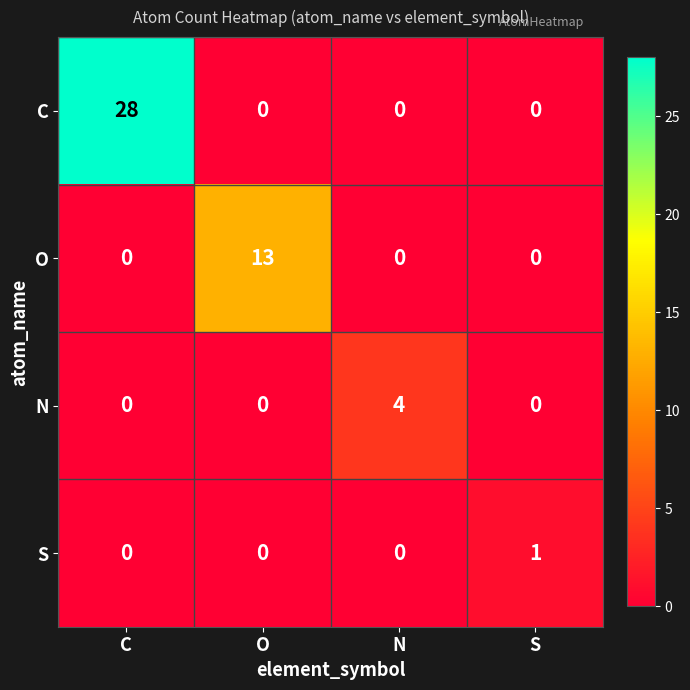

How many C values are between 0 and 28?

4